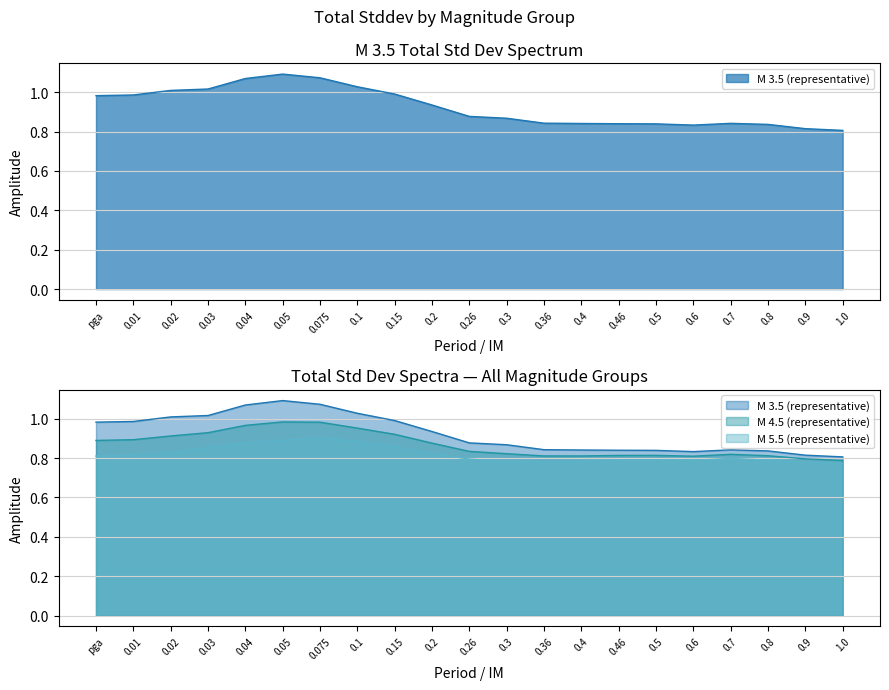

Which category has the lowest value in the M 4.5 (representative) series?

1.0